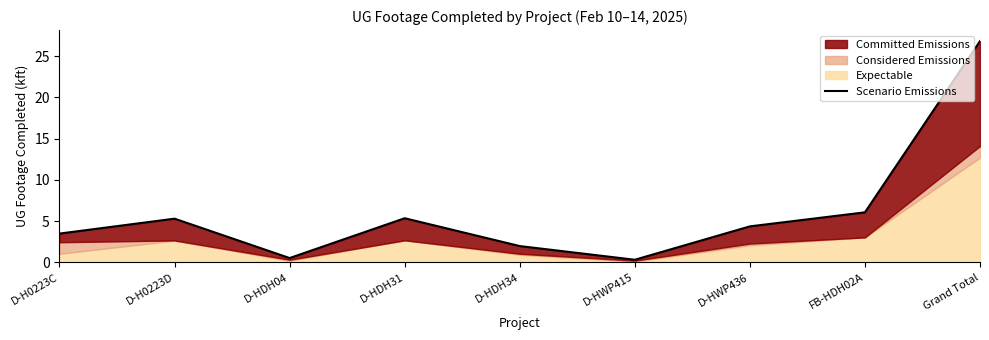

Where does the data first go above 4?

D-H0223D